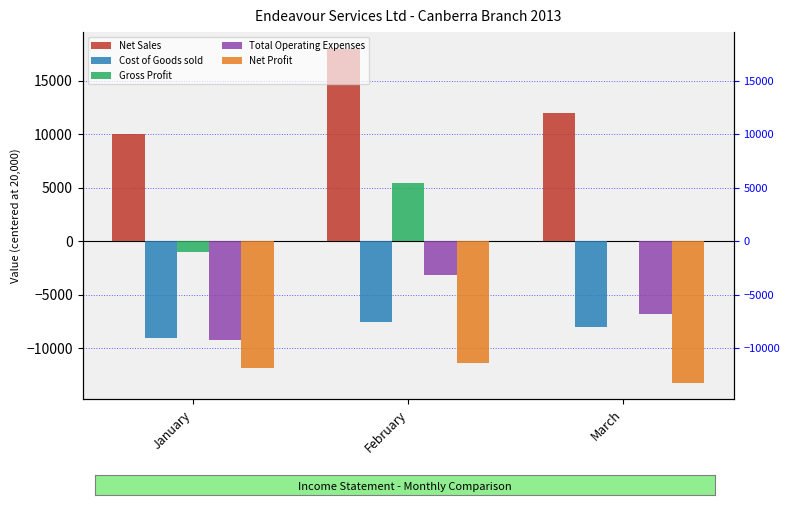

Reading left to right, list all the values displayed in this chart.

Net Sales: January=10000	February=18000	March=12000
Cost of Goods sold: January=-9000	February=-7500	March=-8000
Gross Profit: January=-1000	February=5500	March=0
Total Operating Expenses: January=-9200	February=-3100	March=-6800
Net Profit: January=-11800	February=-11400	March=-13200